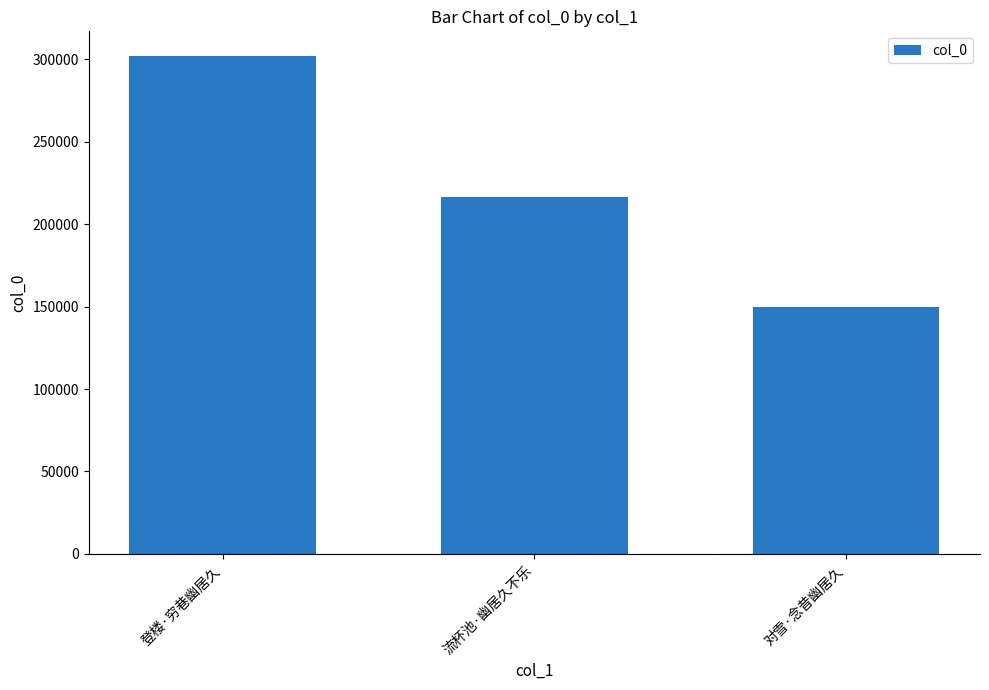

What is the greatest value displayed?

301889